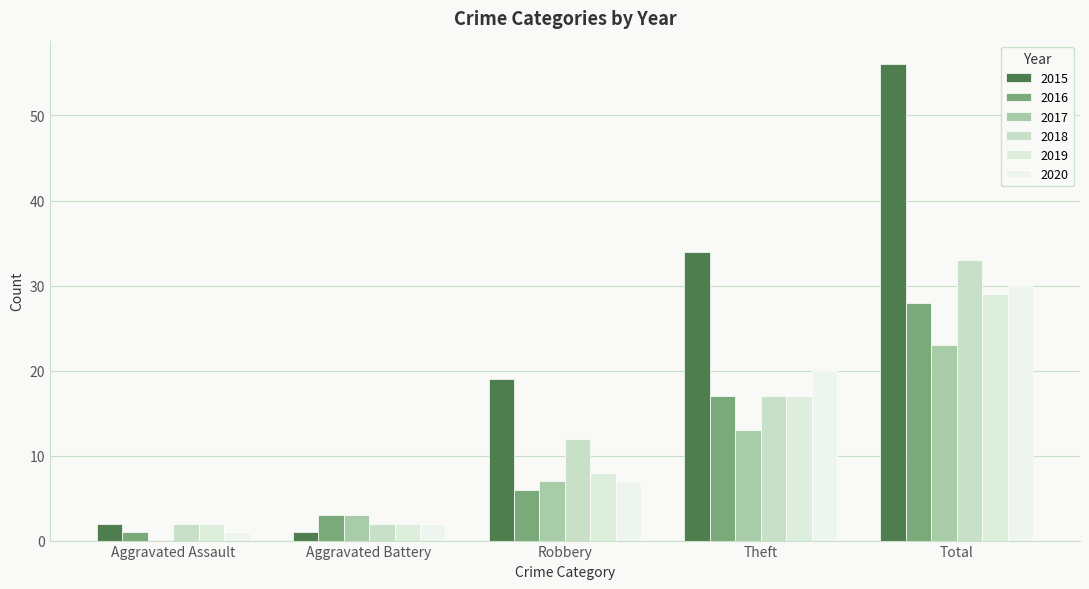

Which series changed the most between Aggravated Assault and Robbery?

2015